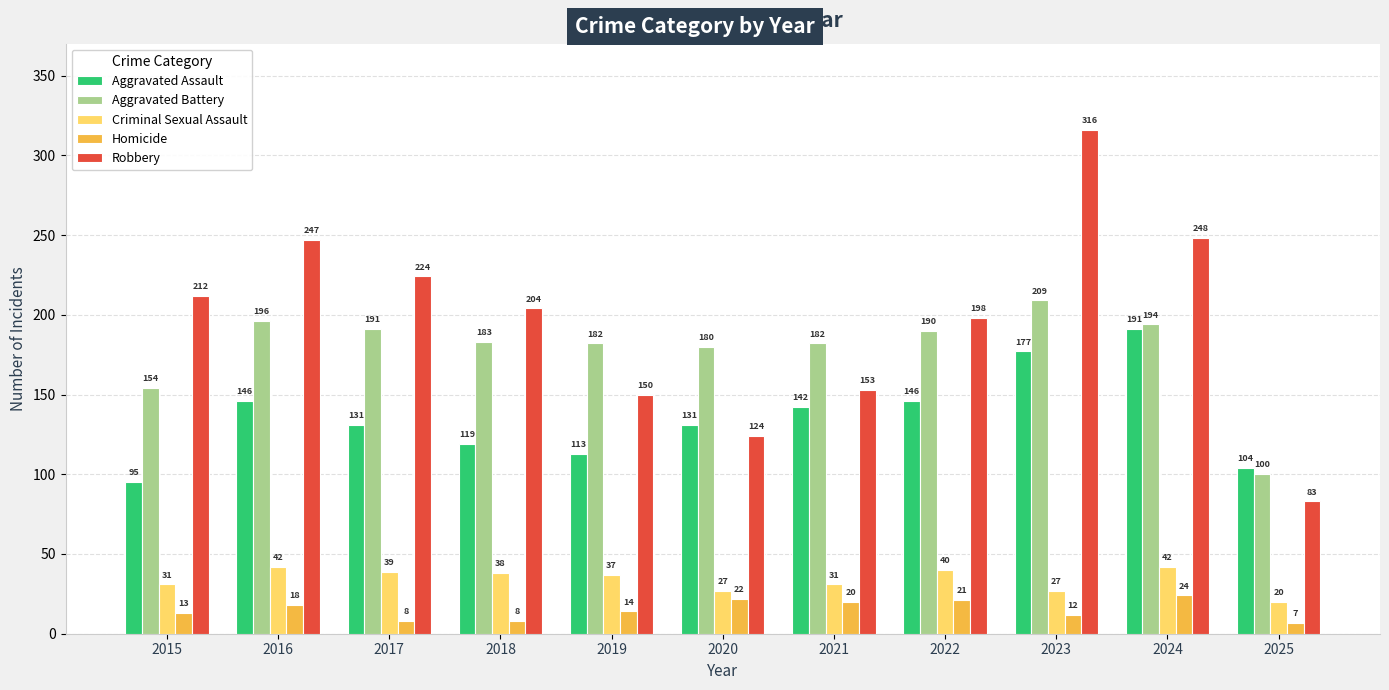

Which label corresponds to the smallest value in the chart?

2025